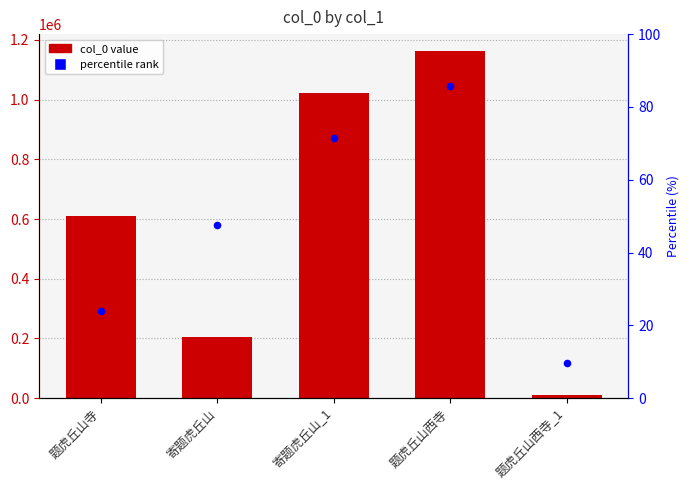

Is the value of col_0 at 题虎丘山西寺 greater than the value of percentile rank at 寄题虎丘山_1?

Yes